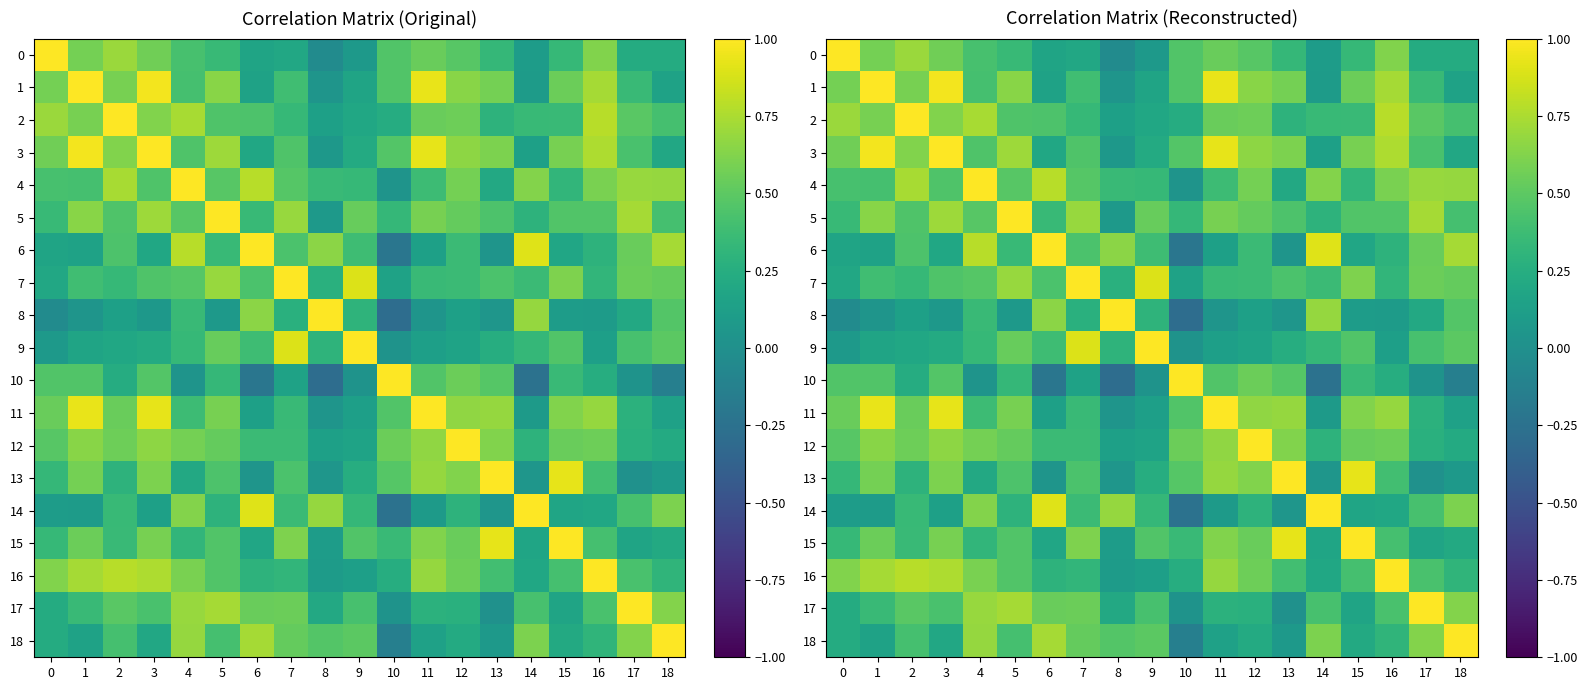

Between 9 and 11, which is larger?

11